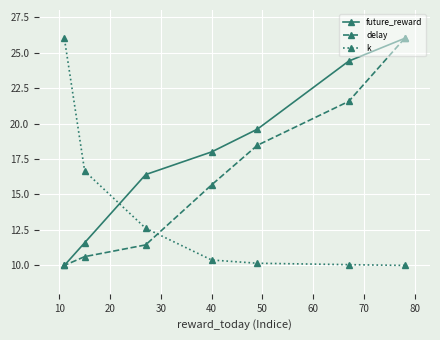

What is the value of the future_reward point at the 6th from the left?

24.4